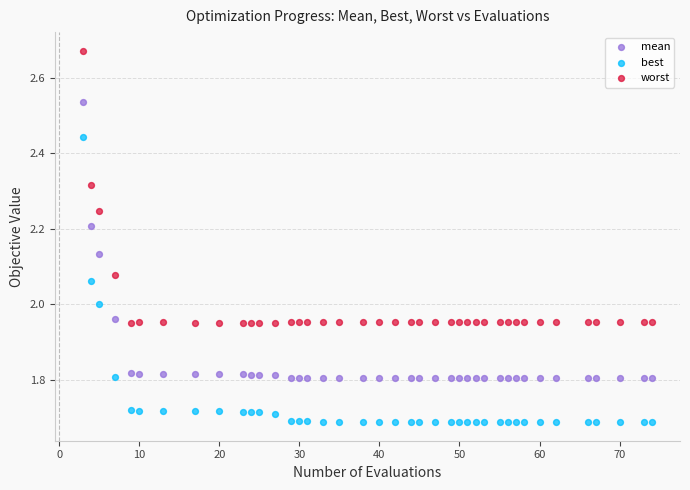

Which series contains the highest Y value?

worst